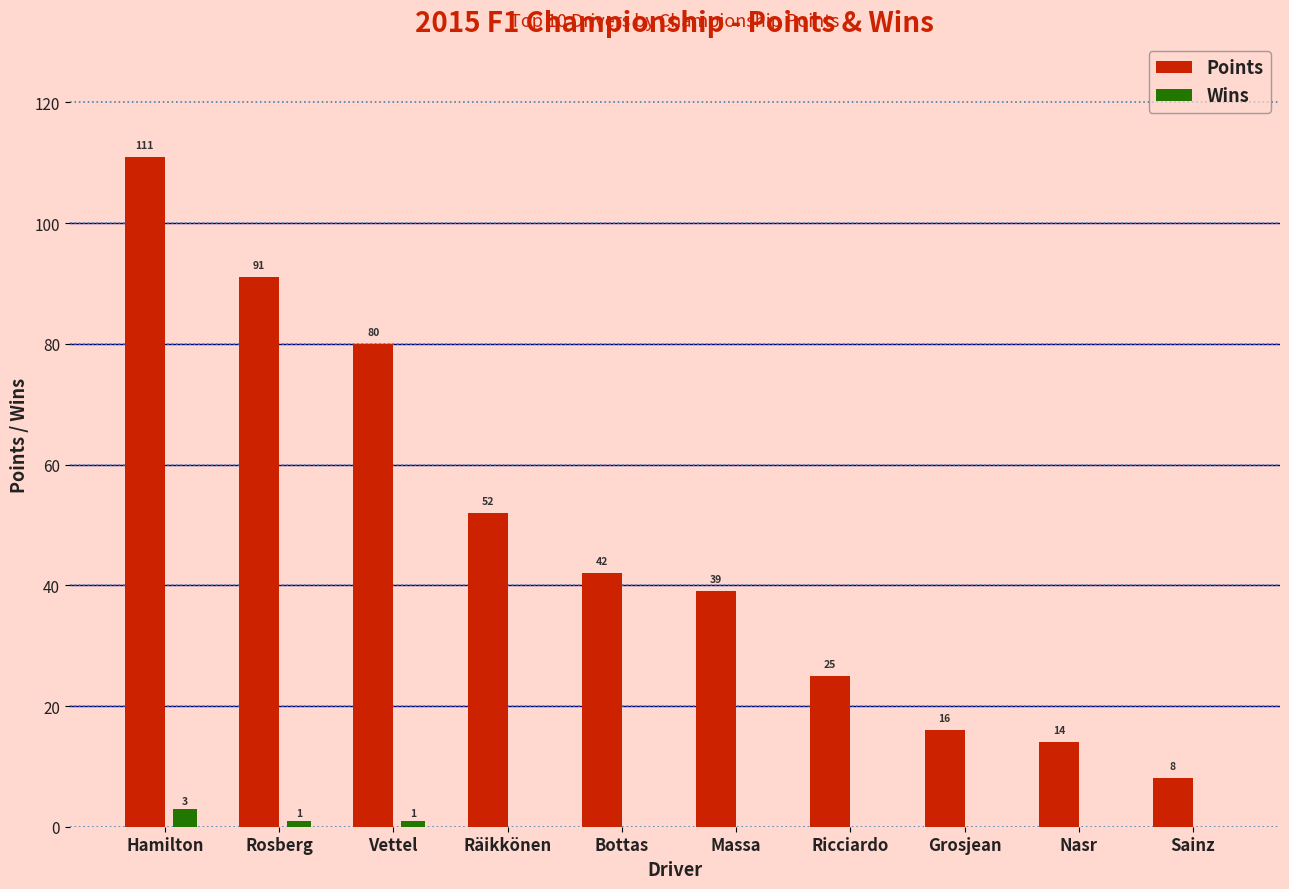

At which category is the sum across all series the highest?

Hamilton